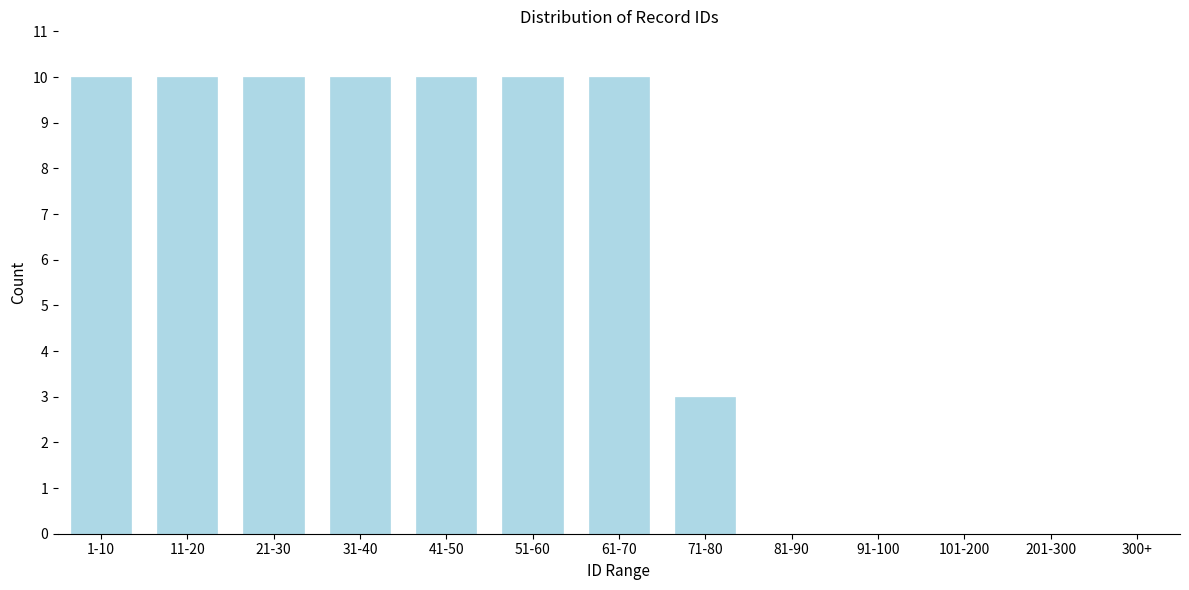

Reading right to left, extract all data points from this chart.

300+=0	201-300=0	101-200=0	91-100=0	81-90=0	71-80=3	61-70=10	51-60=10	41-50=10	31-40=10	21-30=10	11-20=10	1-10=10